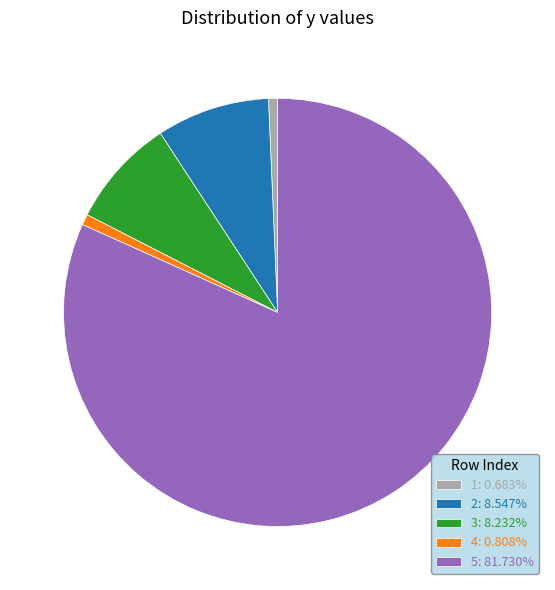

Which category accounts for the majority?

5